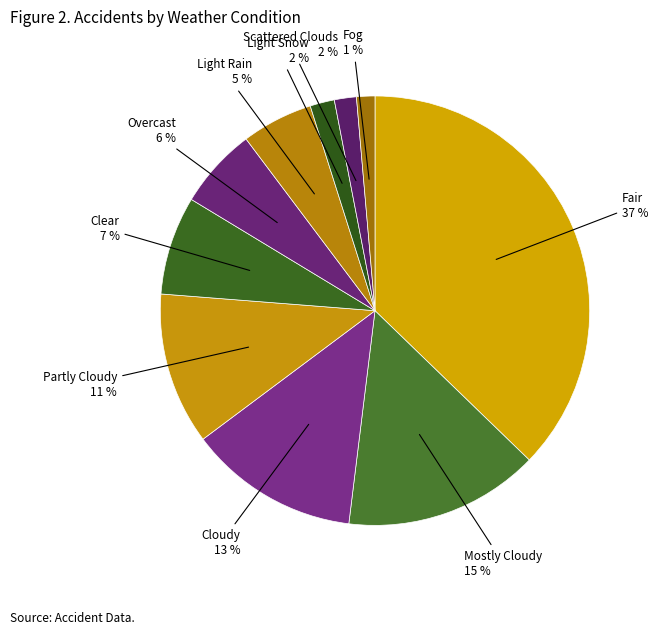

How many segments does this pie chart have?

10